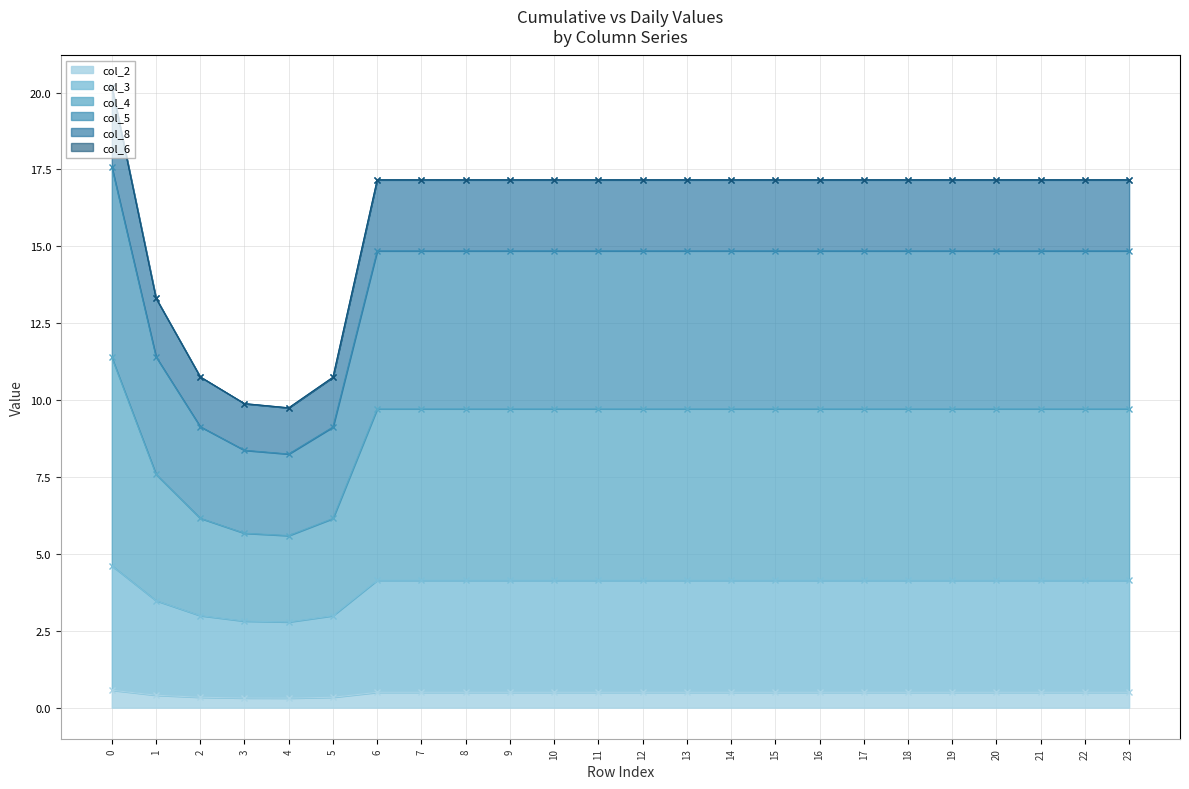

The col_2 series shows 0.5 at 12. True or false?

True